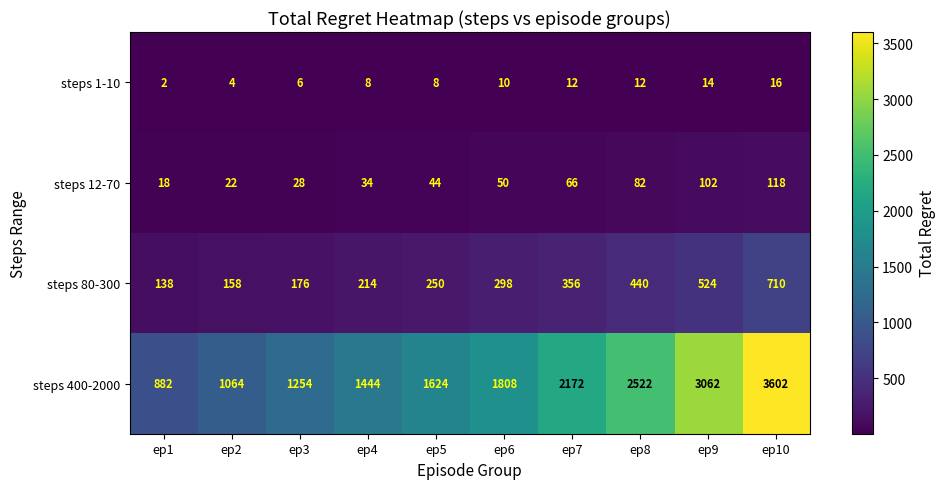

What is the minimum value shown in the chart?

2